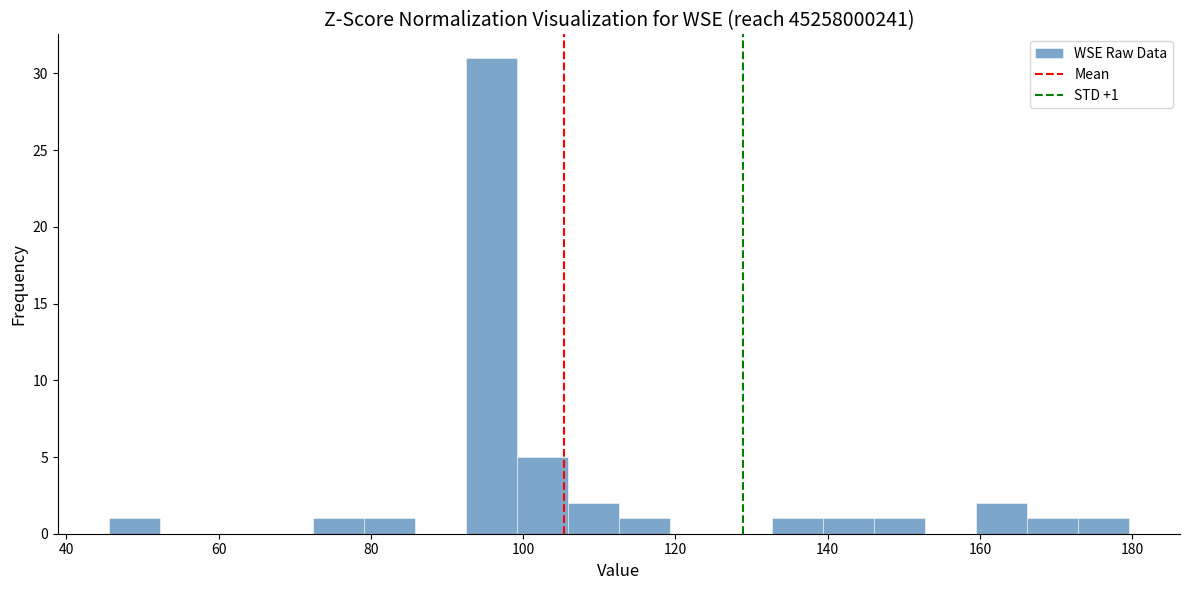

Read against the x-axis, roughly where is the centre of the tallest bar?

96